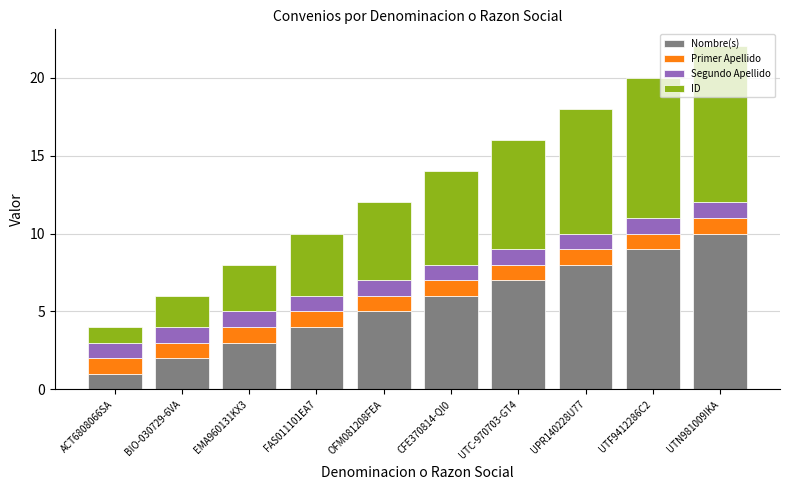

How many data points in Nombre(s) are less than 6?

5